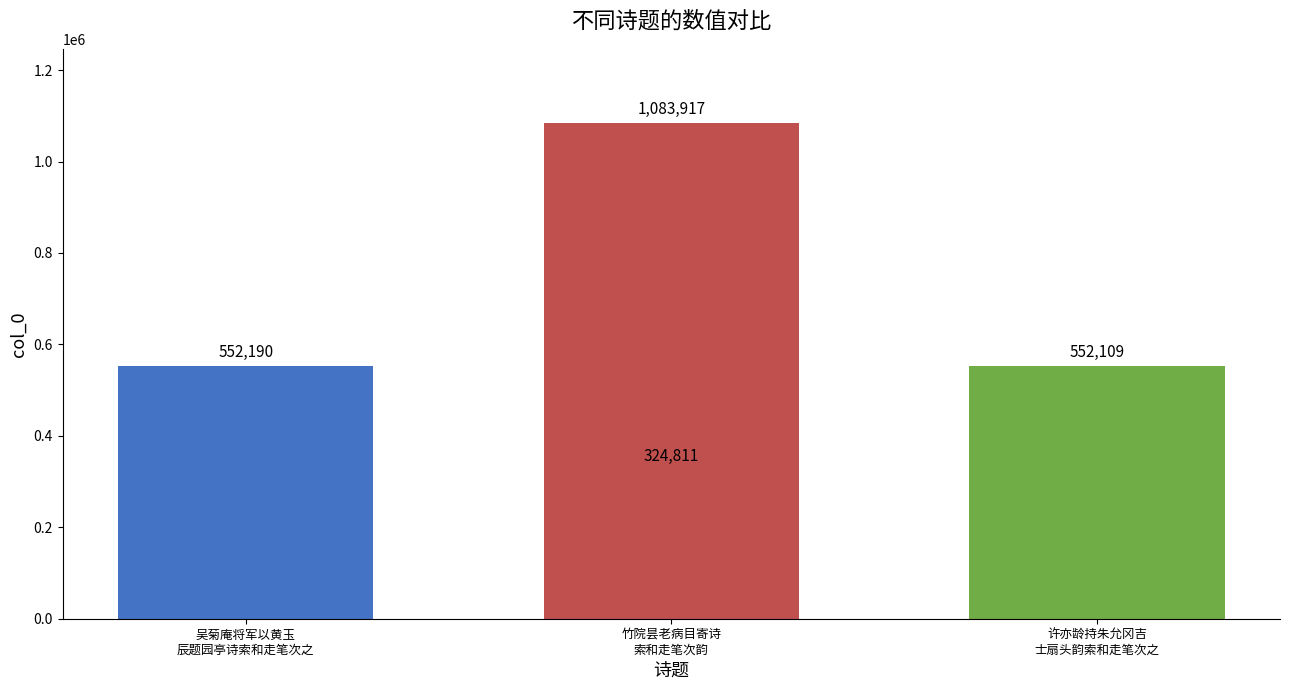

Count the number of values greater than 552190.

1